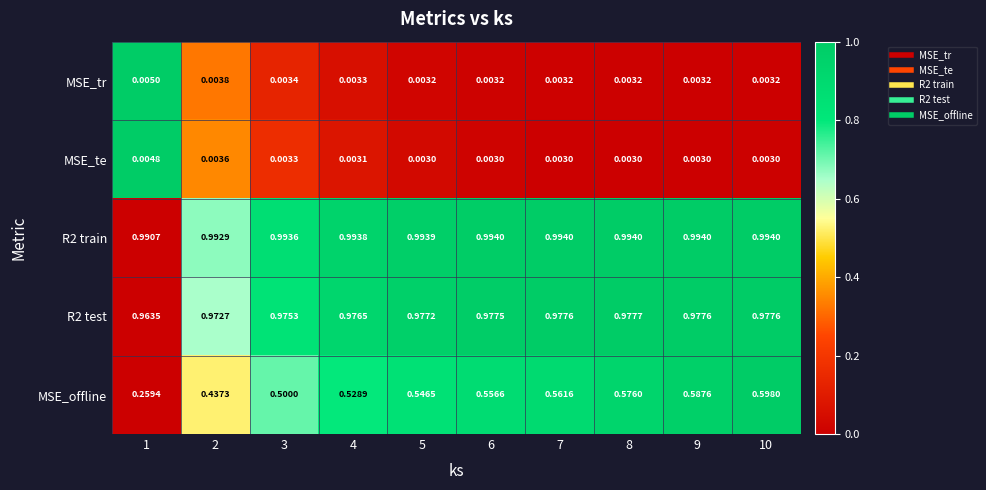

Between 3 and 8, which series saw the biggest shift?

MSE_offline